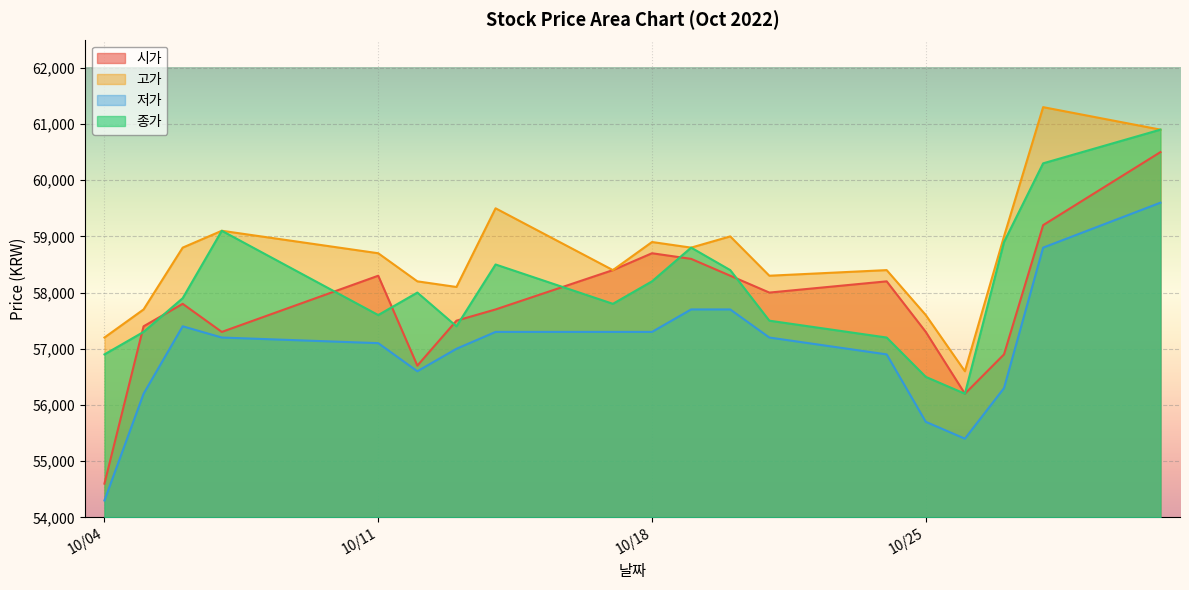

What are all the series names shown in the legend?

시가, 고가, 저가, 종가